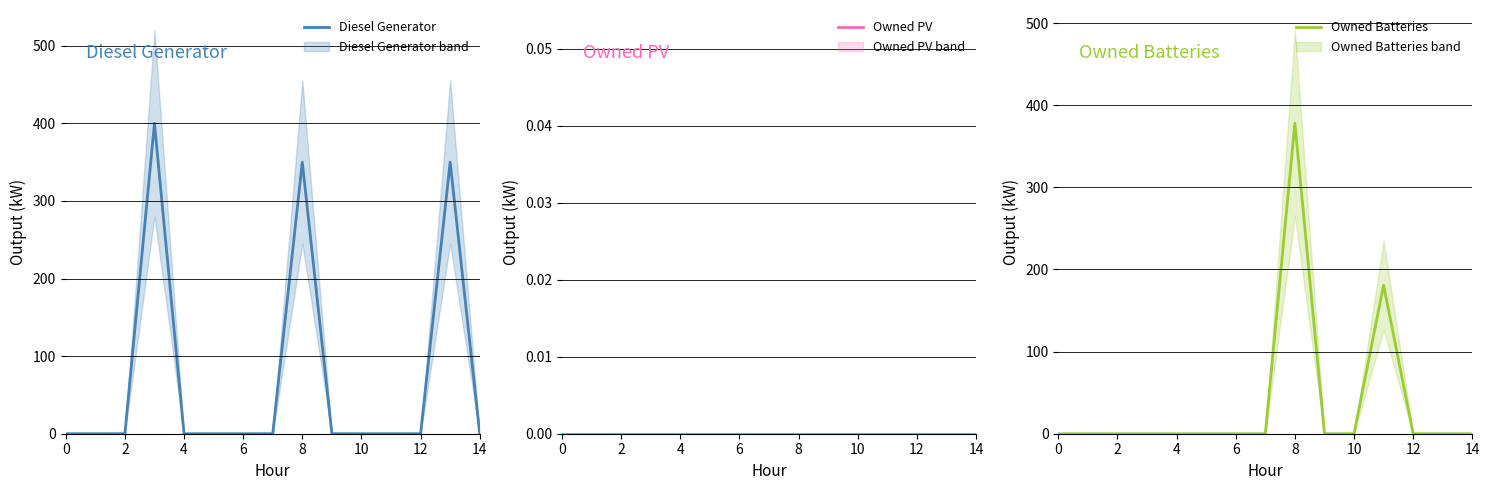

Is this an area chart (filled region under the line)?

No